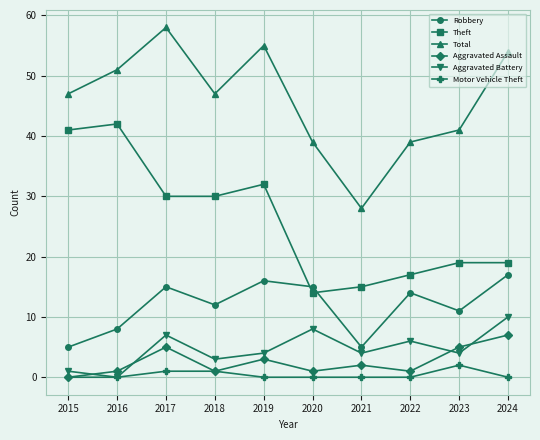

List the series in order of their peak value, highest first.

Total, Theft, Robbery, Aggravated Battery, Aggravated Assault, Motor Vehicle Theft